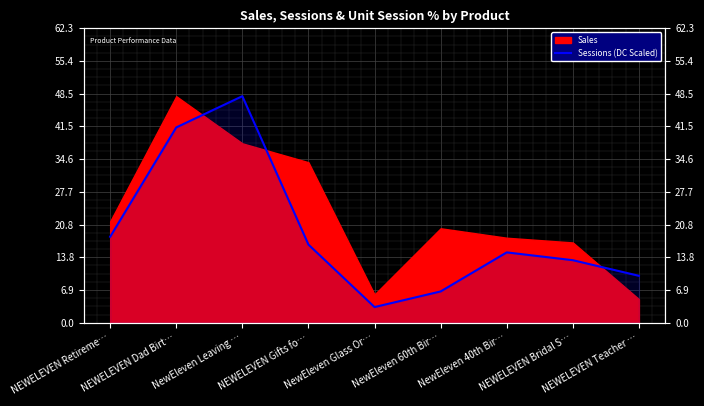

Which has a higher value, NEWELEVEN Teacher … or NEWELEVEN Gifts fo…?

NEWELEVEN Gifts fo…